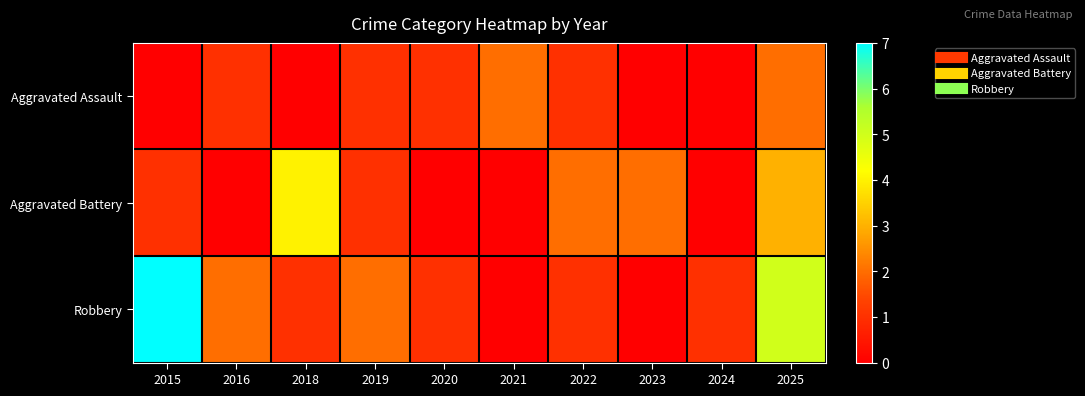

What is the total value across all series at 2023?

2